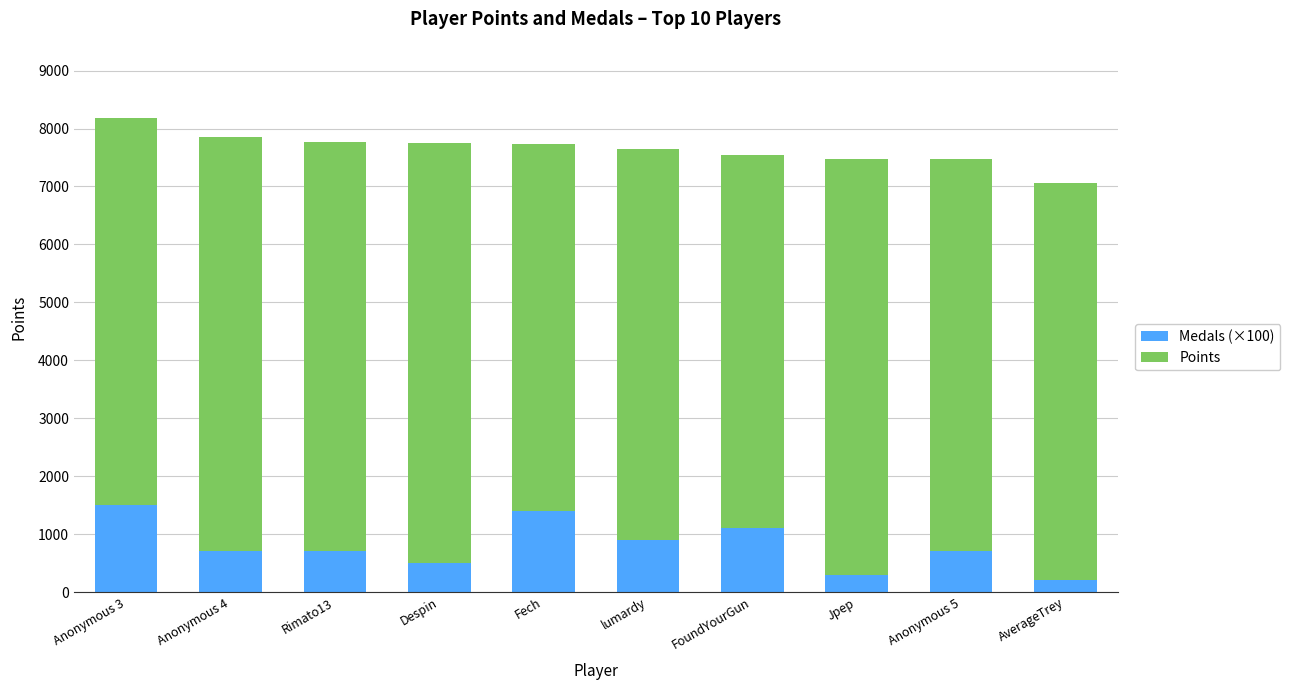

What is the minimum value for Medals (×100)?

200